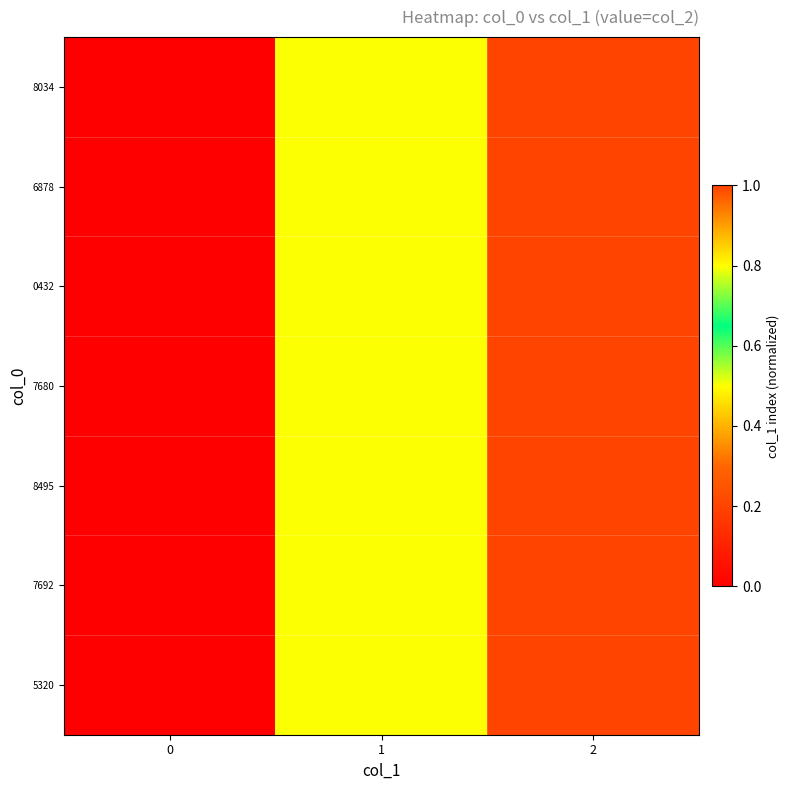

Reading left to right, transcribe all the data shown in this chart.

8034: 0=0.0	1=0.5	2=1.0
6878: 0=0.0	1=0.5	2=1.0
0432: 0=0.0	1=0.5	2=1.0
7680: 0=0.0	1=0.5	2=1.0
8495: 0=0.0	1=0.5	2=1.0
7692: 0=0.0	1=0.5	2=1.0
5320: 0=0.0	1=0.5	2=1.0